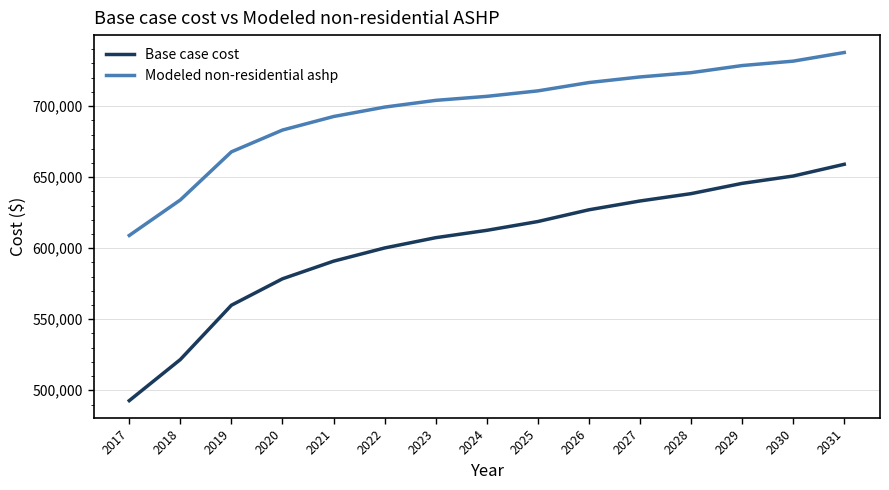

Which series has the largest range (max minus min)?

Base case cost